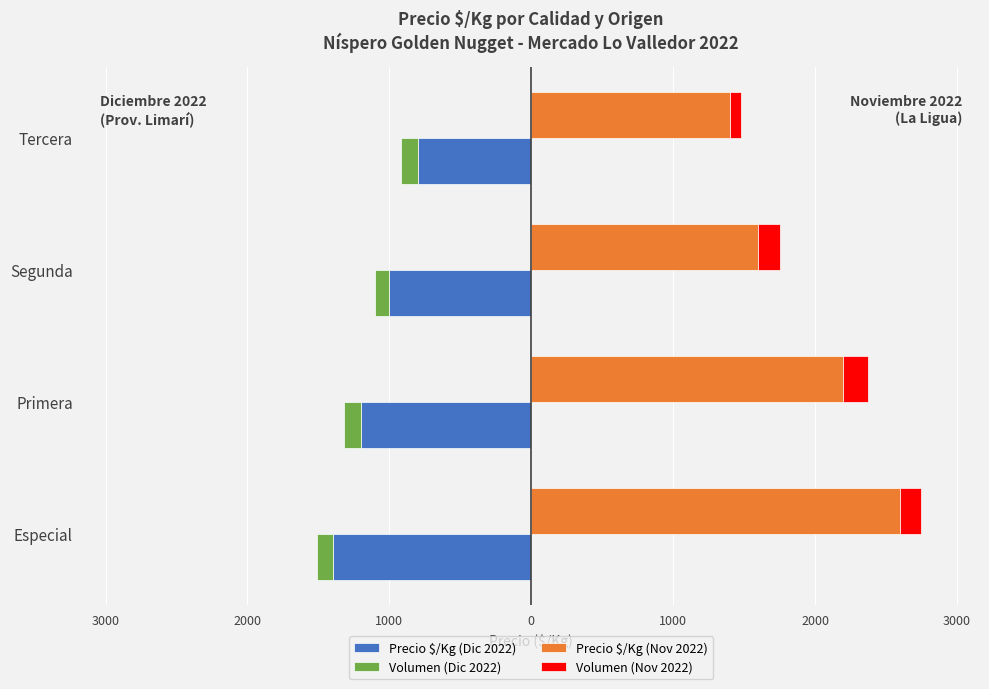

Is the value of Precio $/Kg (Dic 2022) at Especial greater than the value of Precio $/Kg (Nov 2022) at Segunda?

No